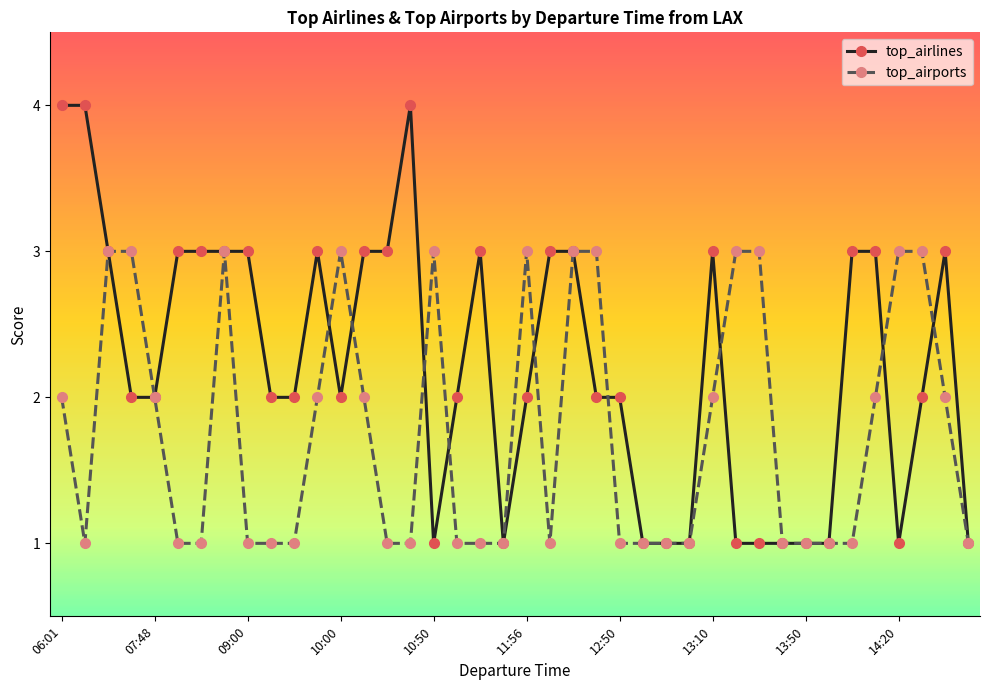

Reading right to left, extract all data points from this chart.

top_airlines: 1	3	2	1	3	3	1	1	1	1	1	3	1	1	1	2	2	3	3	2	1	3	2	1	4	3	3	2	3	2	2	3	3	3	3	2	2	3	4	4
top_airports: 1	2	3	3	2	1	1	1	1	3	3	2	1	1	1	1	3	3	1	3	1	1	1	3	1	1	2	3	2	1	1	1	3	1	1	2	3	3	1	2